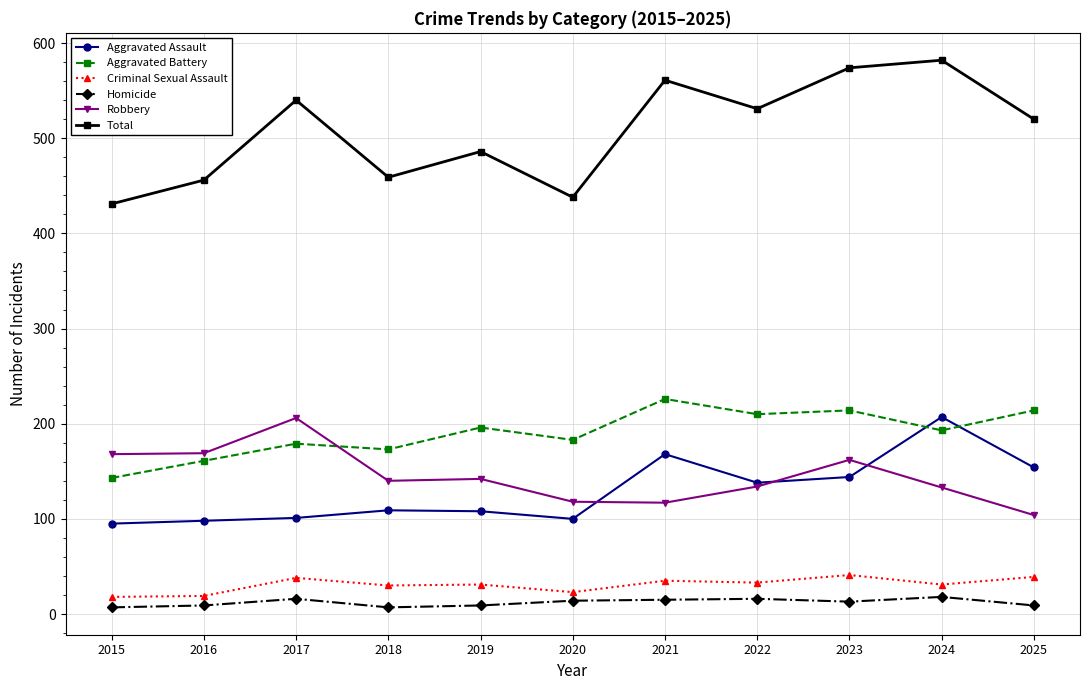

What is the average value of the Aggravated Assault series?

129